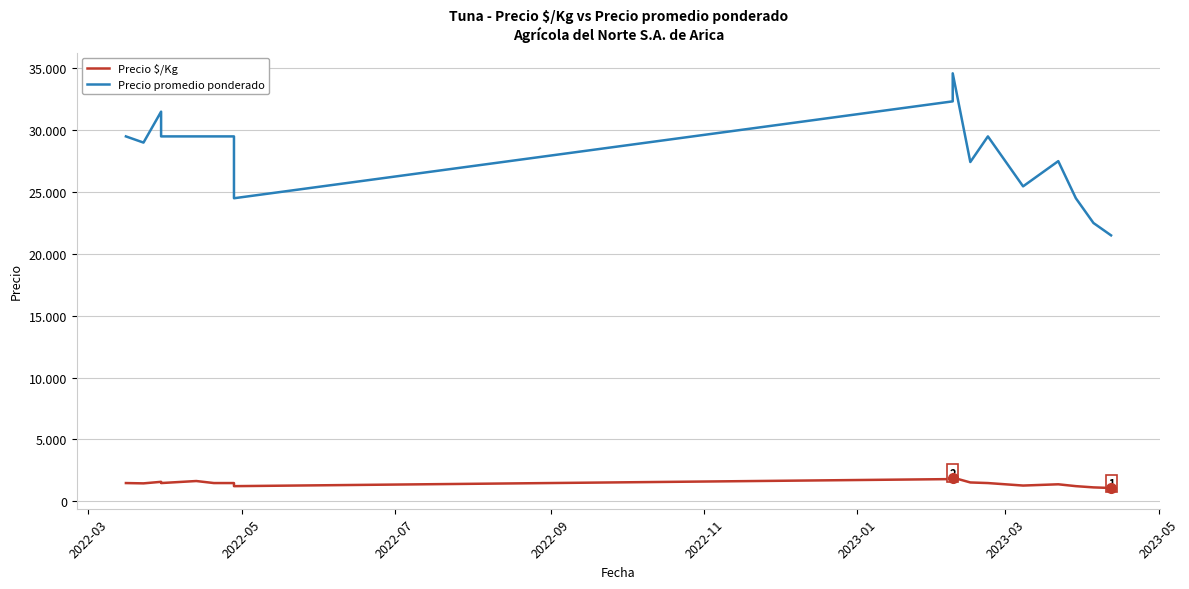

What is the average value of the Precio $/Kg series?

1446